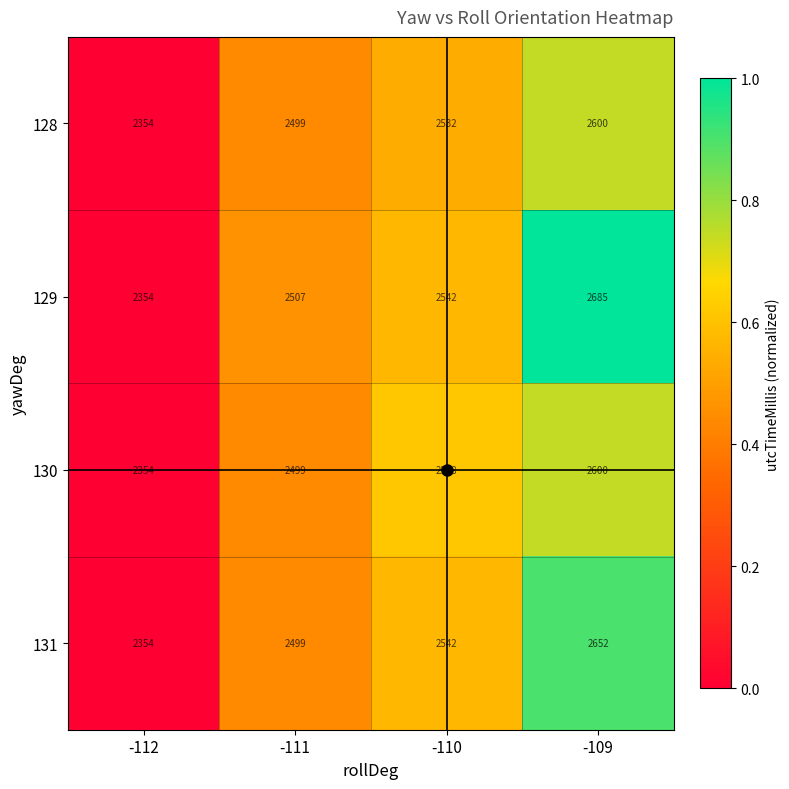

List the series in order of their overall mean, highest first.

129, 131, 130, 128